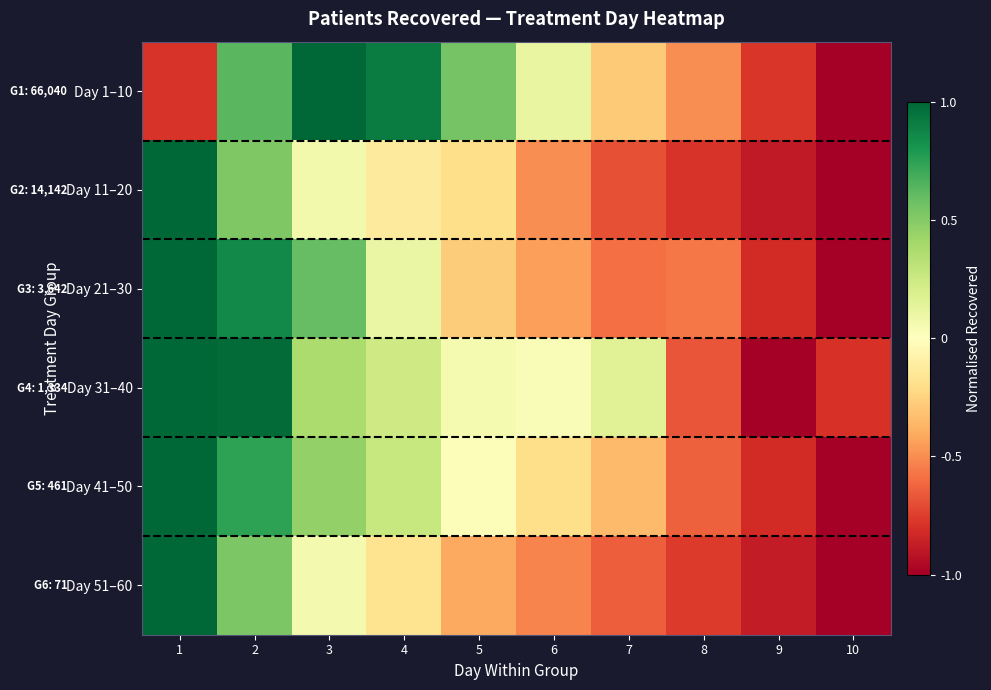

Reading left to right, extract all data points from this chart.

Day 1–10: 1=-0.8	2=0.6	3=1.0	4=0.9	5=0.5	6=0.1	7=-0.3	8=-0.5	9=-0.8	10=-1.0
Day 11–20: 1=1.0	2=0.5	3=0.1	4=-0.1	5=-0.2	6=-0.5	7=-0.7	8=-0.8	9=-0.9	10=-1.0
Day 21–30: 1=1.0	2=0.9	3=0.6	4=0.1	5=-0.3	6=-0.4	7=-0.6	8=-0.6	9=-0.8	10=-1.0
Day 31–40: 1=1.0	2=1.0	3=0.4	4=0.2	5=0.0	6=0.0	7=0.2	8=-0.7	9=-1.0	10=-0.8
Day 41–50: 1=1.0	2=0.7	3=0.5	4=0.3	5=0.0	6=-0.2	7=-0.3	8=-0.6	9=-0.8	10=-1.0
Day 51–60: 1=1.0	2=0.5	3=0.1	4=-0.2	5=-0.4	6=-0.5	7=-0.6	8=-0.8	9=-0.9	10=-1.0